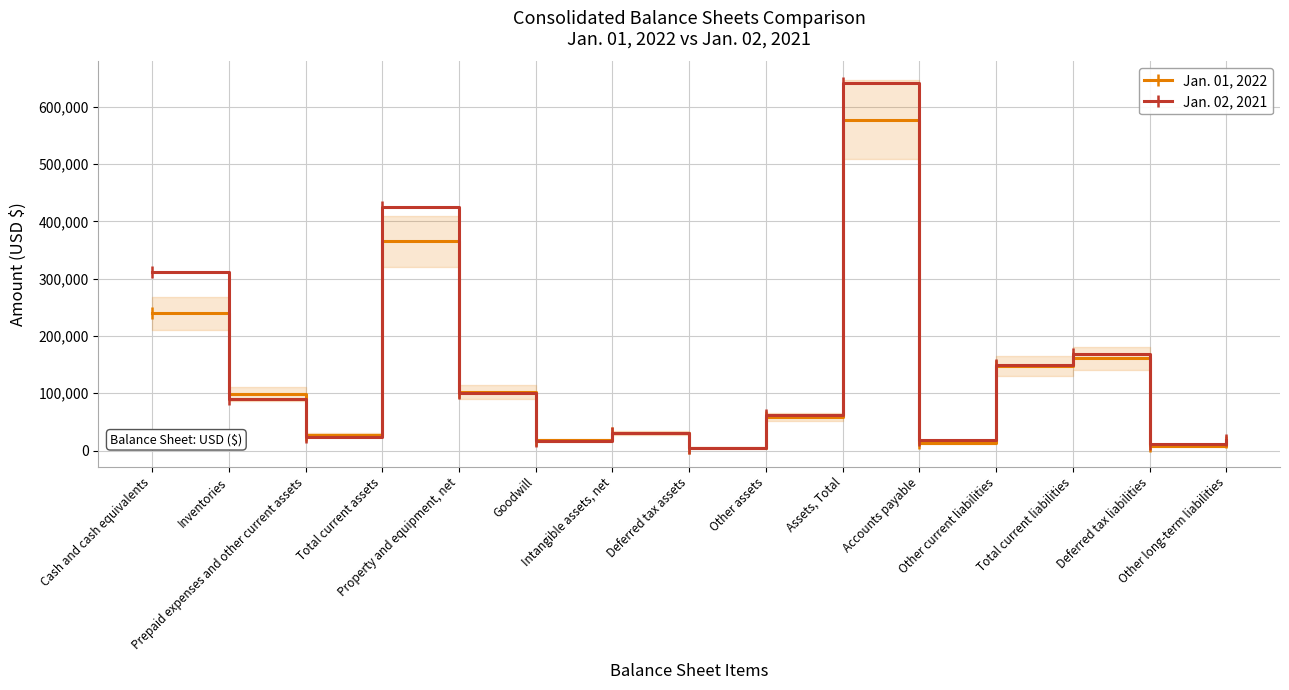

True or false: Jan. 02, 2021 has a value of 149878 at Other current liabilities.

True